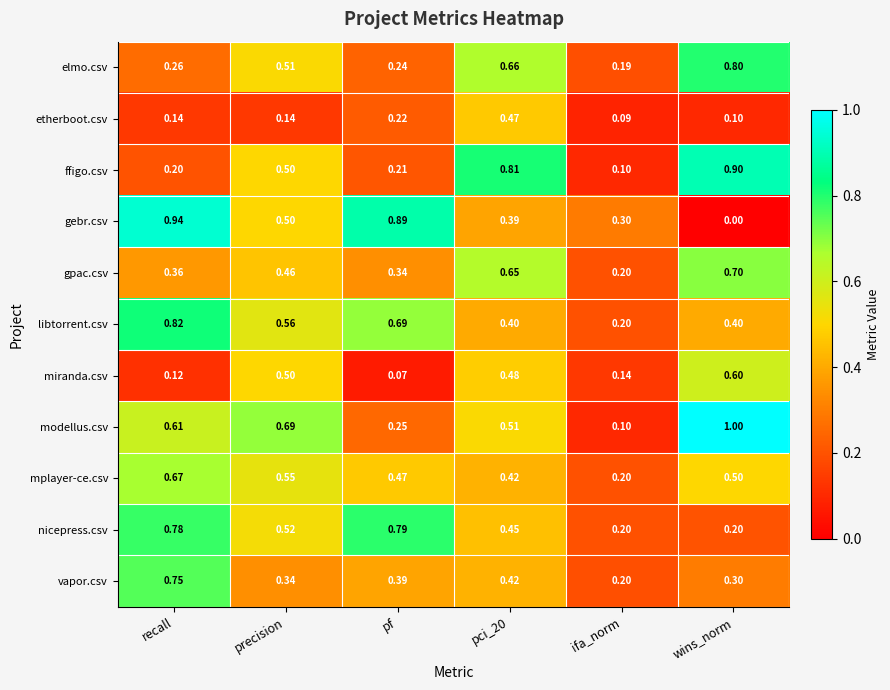

Where is gebr.csv nearest to the value 0?

wins_norm